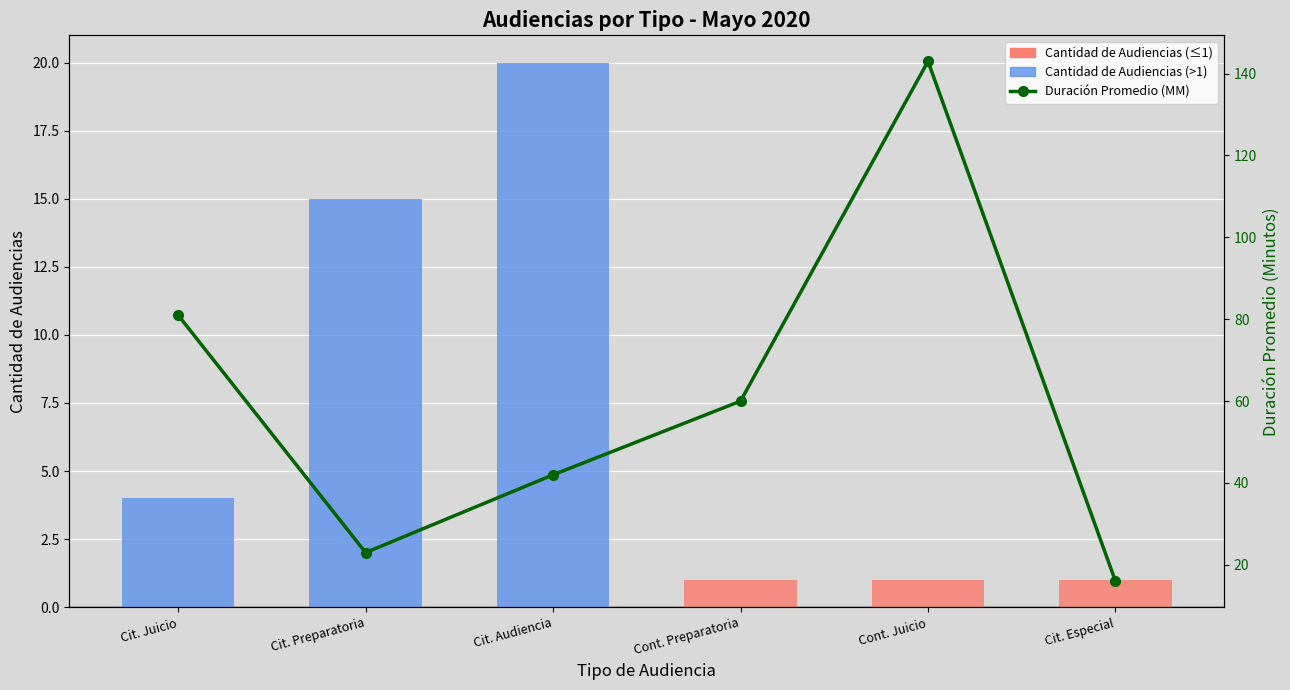

What is the difference between the Duración Promedio (MM) values at Cit. Especial and Cit. Juicio?

65